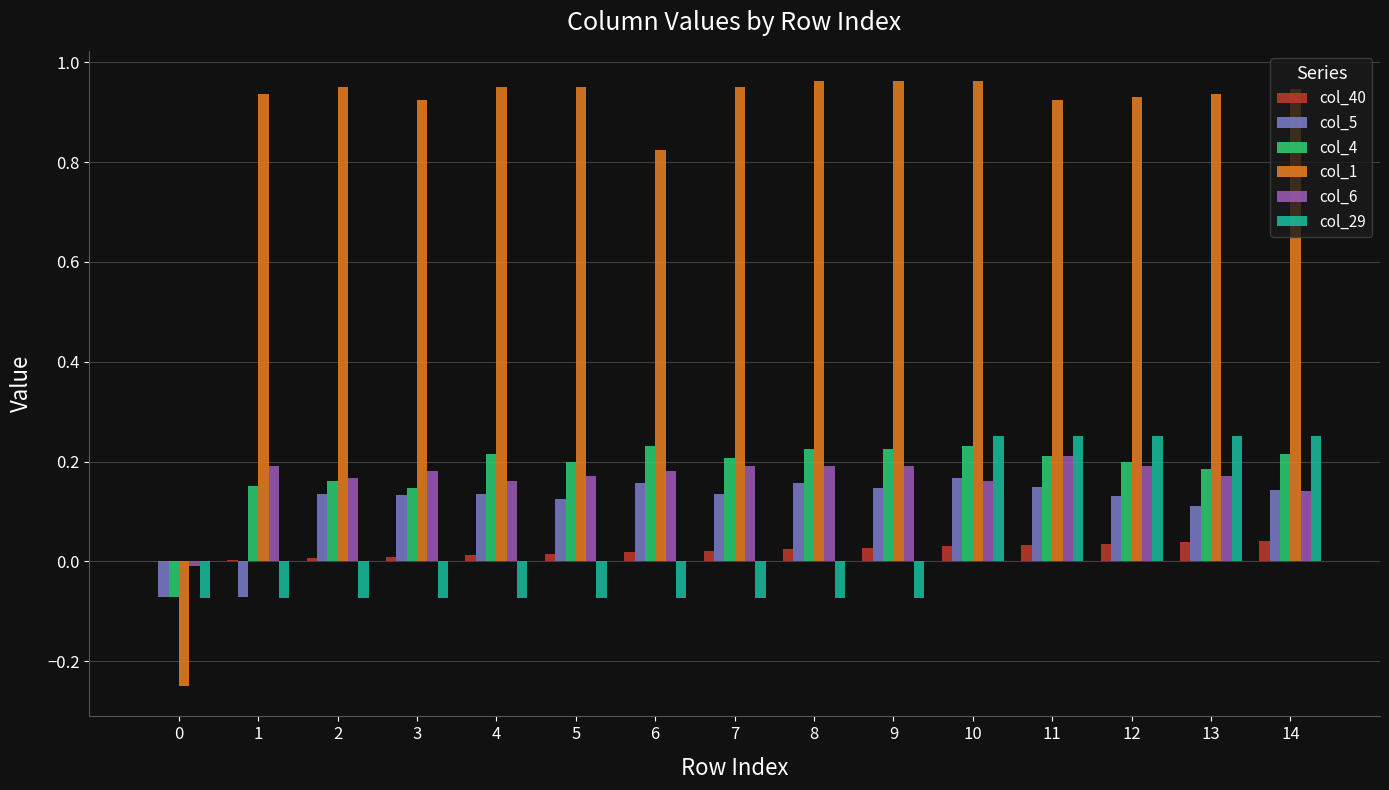

Is the value of col_40 at 0 greater than the value of col_1 at 3?

No